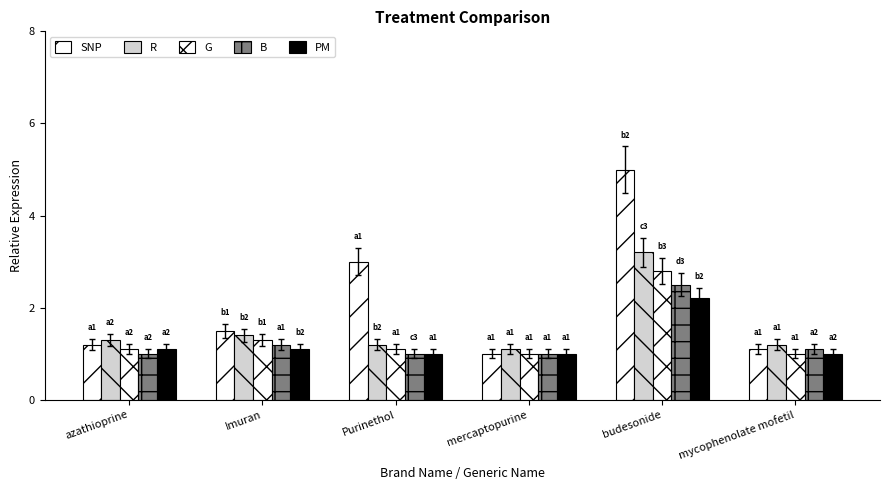

How many data points does each series have?

6